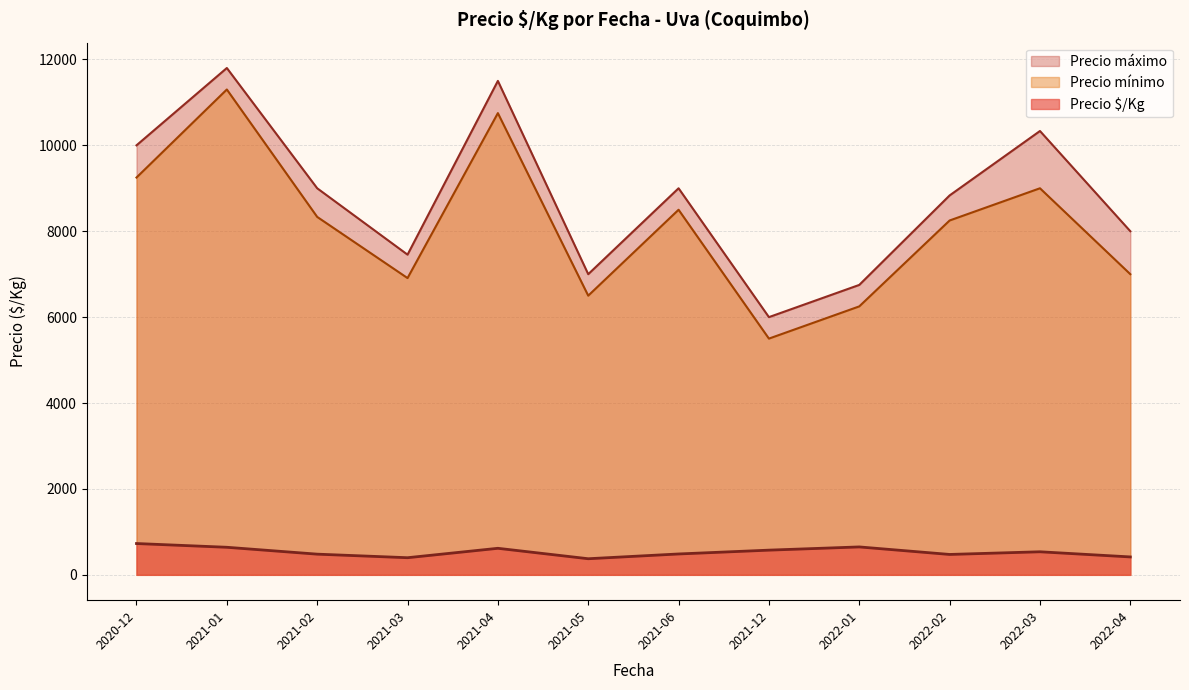

At which category is the sum across all series the highest?

2021-01